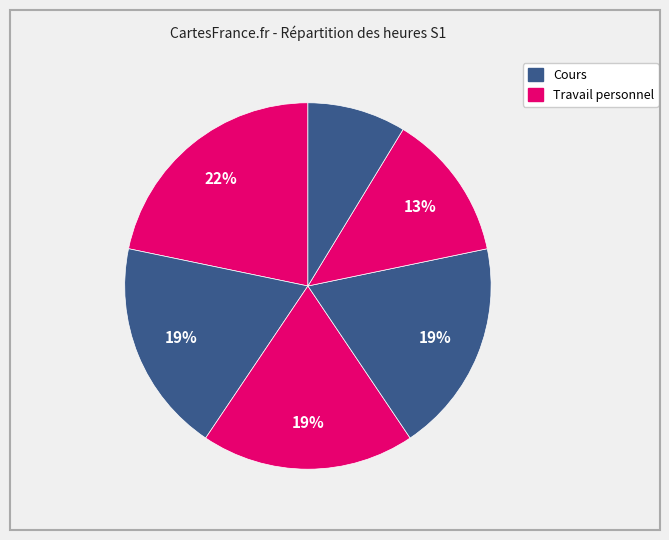

Count the number of slices in the pie.

6